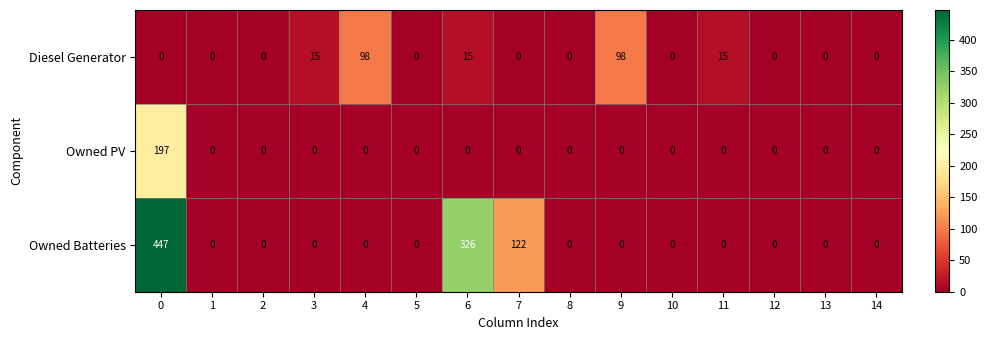

How many distinct data groups are displayed?

3